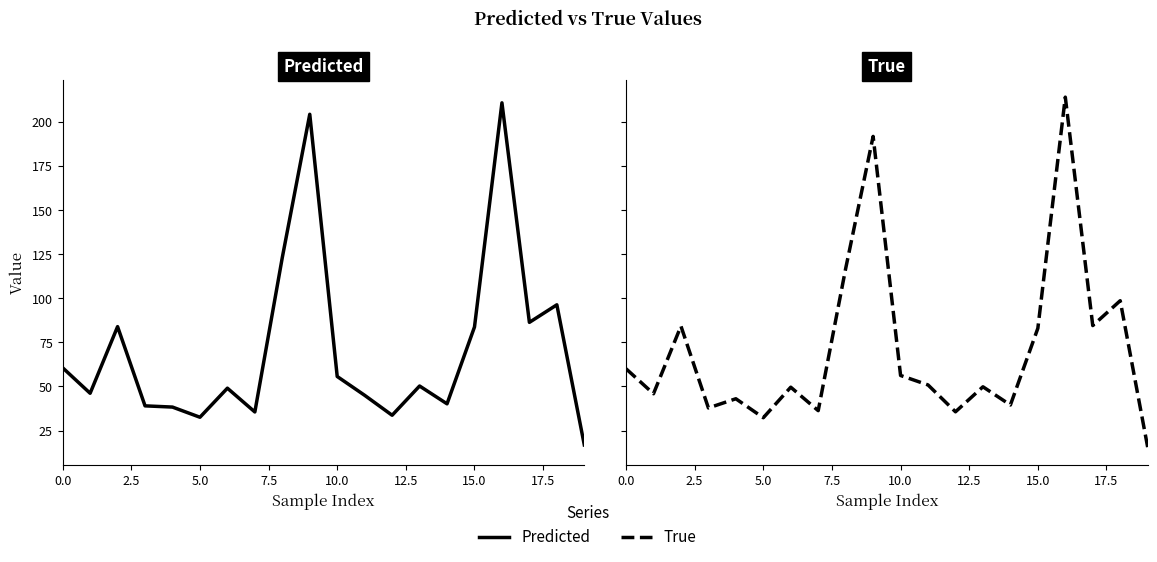

Where do True and Predicted first cross each other?

2.5 and 5.0